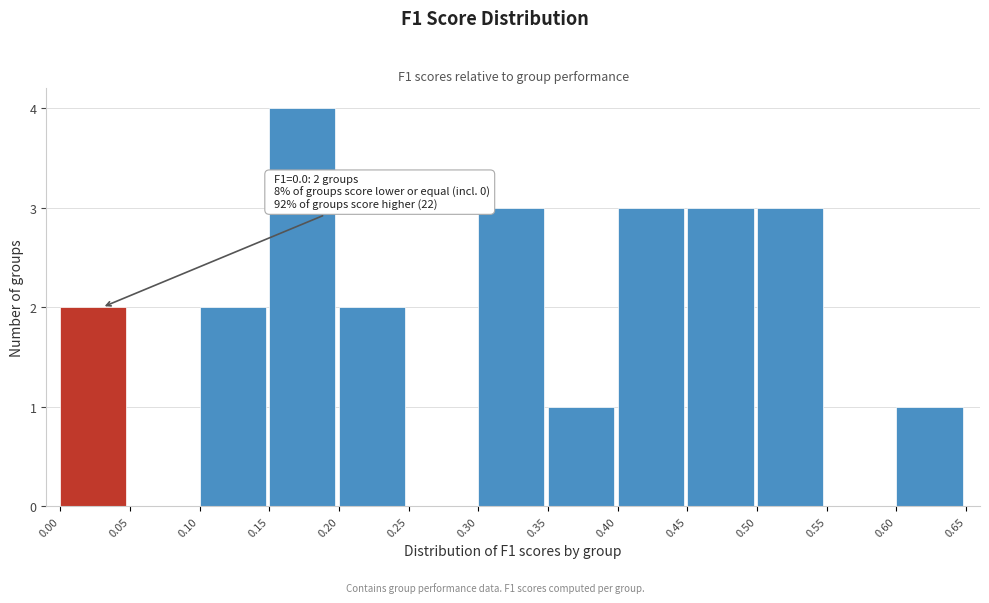

Over which range of the x-axis is the bar tallest?

0.15 to 0.20